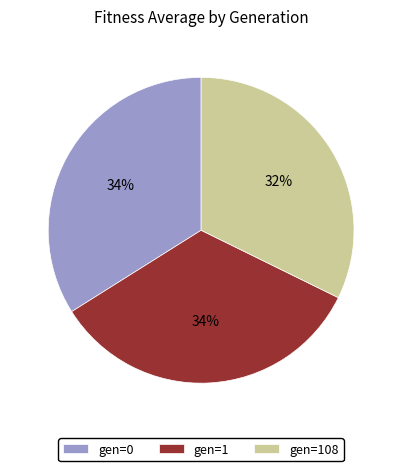

Count the number of slices in the pie.

3